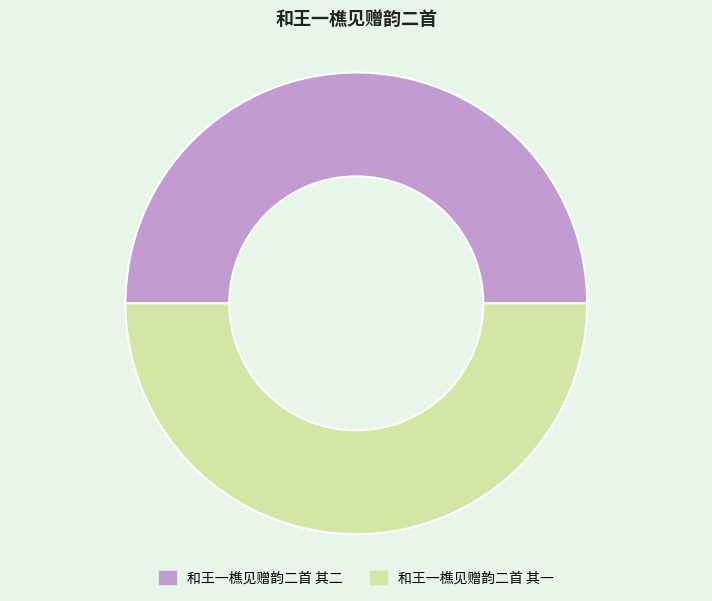

Is the sum of 和王一樵见赠韵二首 其一 and 和王一樵见赠韵二首 其二 greater than half?

Yes